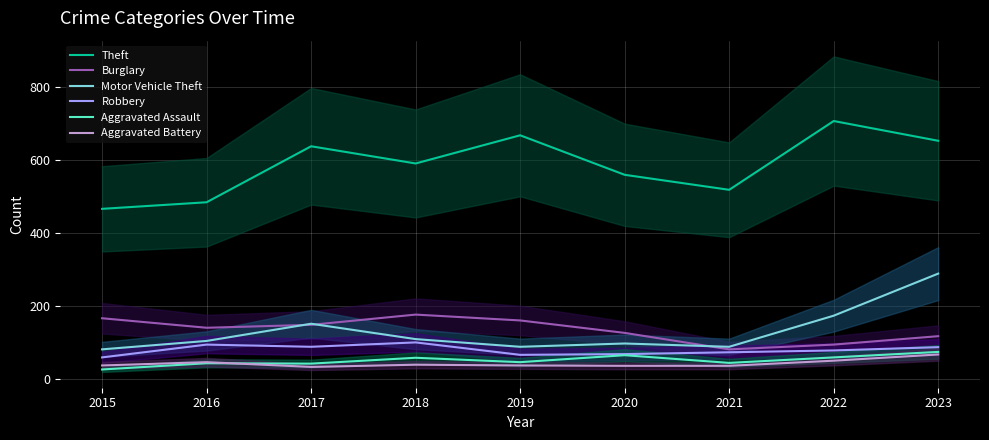

What is the difference between the maximum and minimum values in the Robbery series?

41